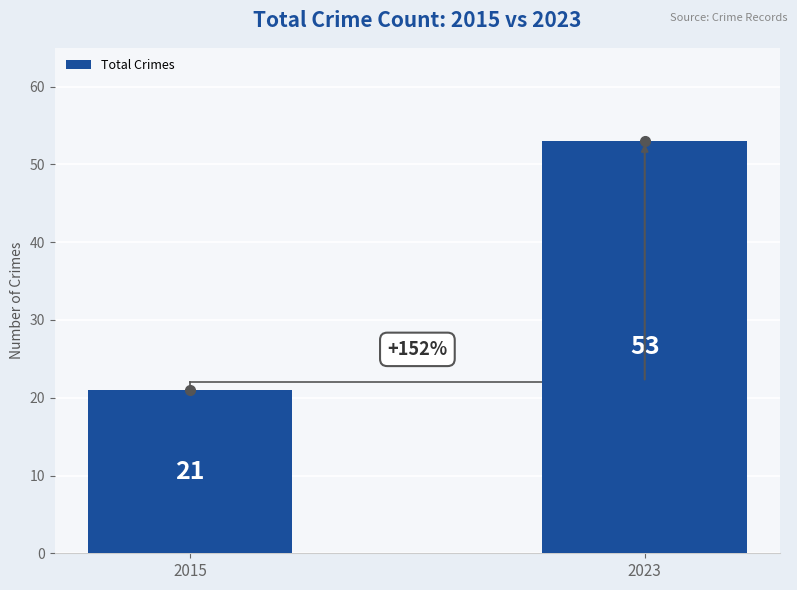

What is the difference between the values at 2015 and 2023?

32